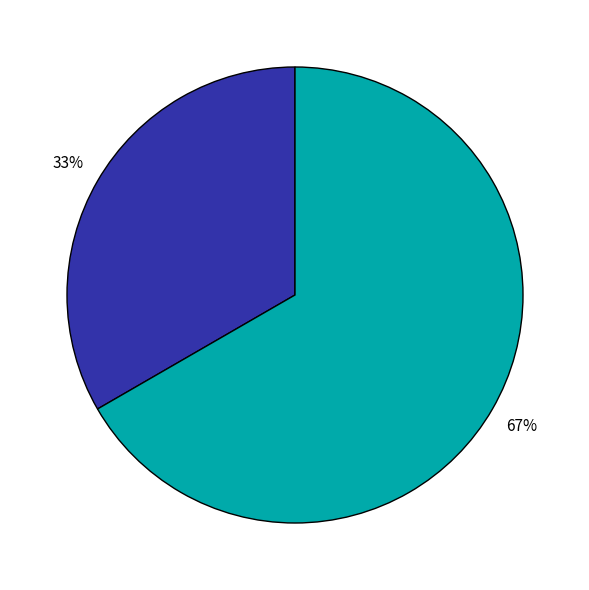

How many slices are in this pie chart?

2